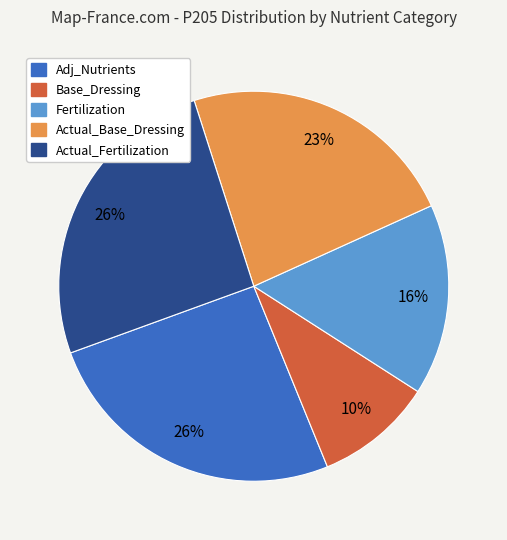

What percentage is the Base_Dressing slice, to the nearest percent?

10%